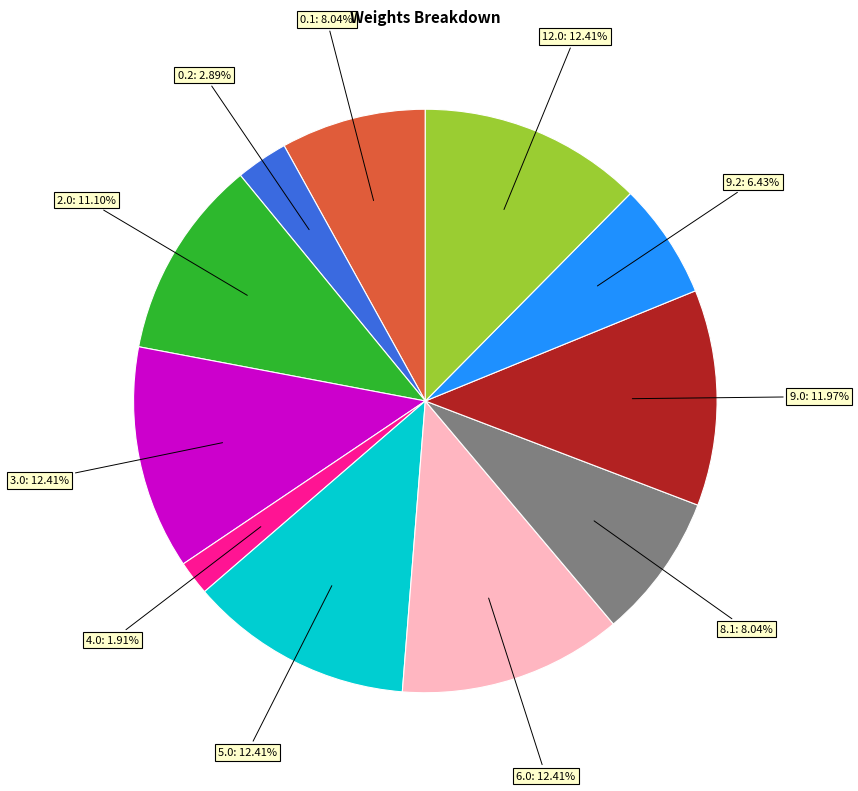

Does any single category account for the majority?

No